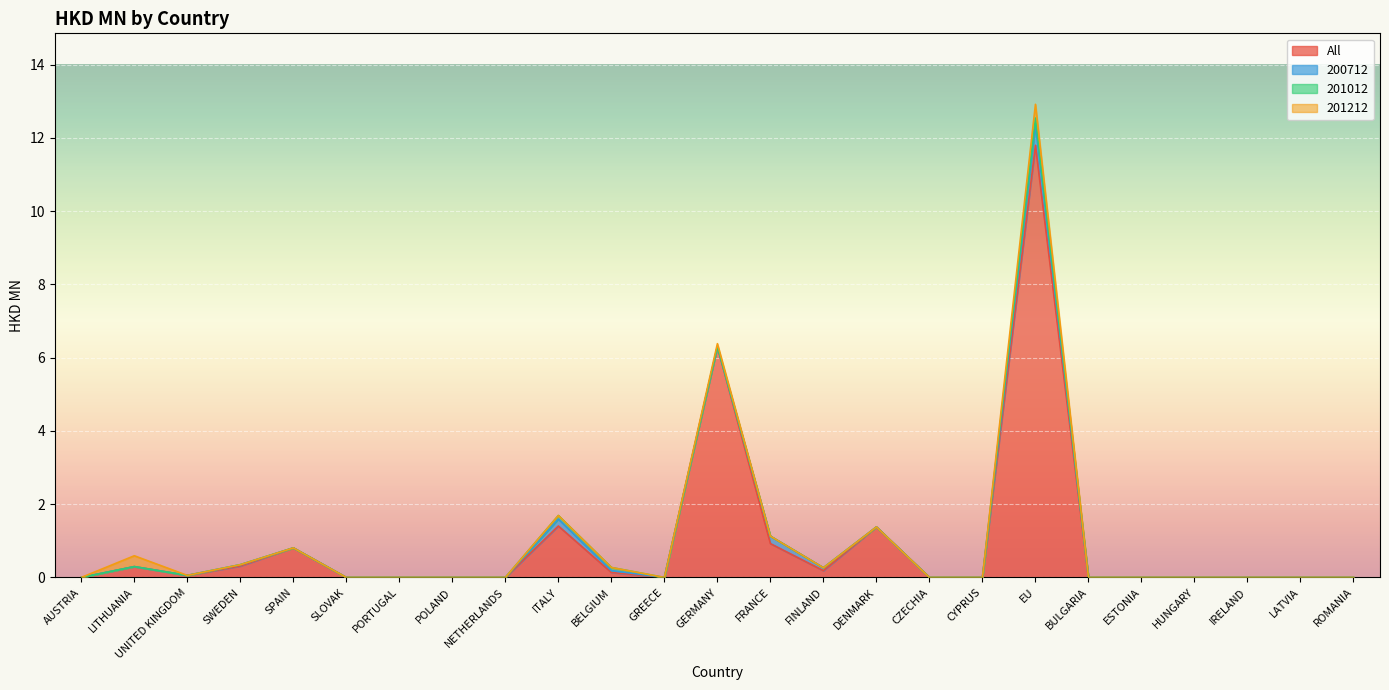

At which label is 200712 closest to 0?

AUSTRIA